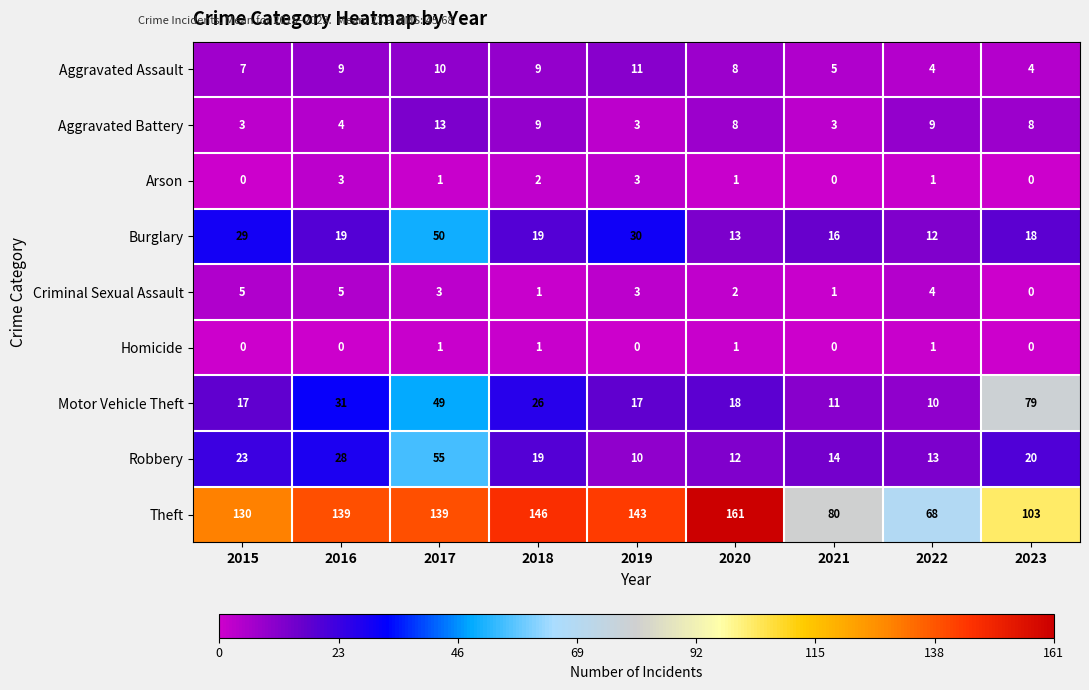

At how many categories does at least one series exceed 55?

9